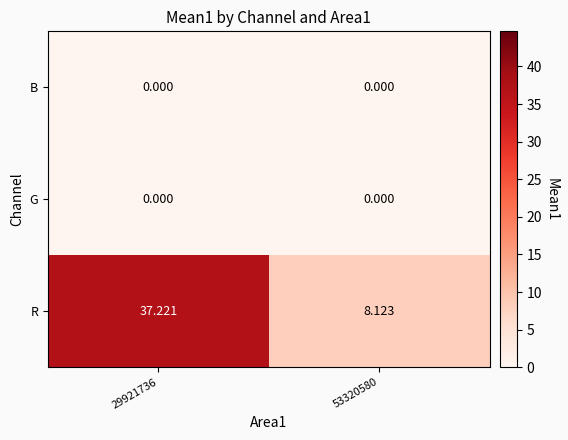

Is the value of R at 53320580 greater than the value of B at 29921736?

Yes